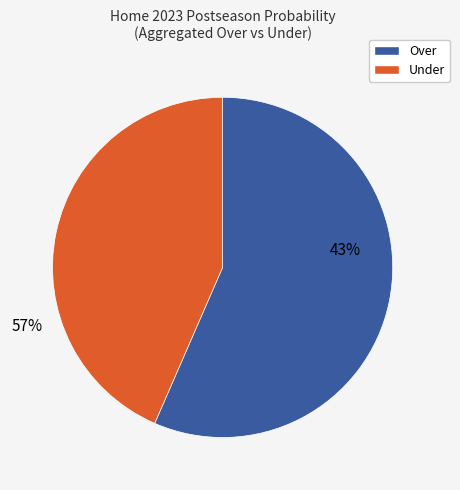

Rank the series at 14 from lowest to highest value.

prob_under, prob_over